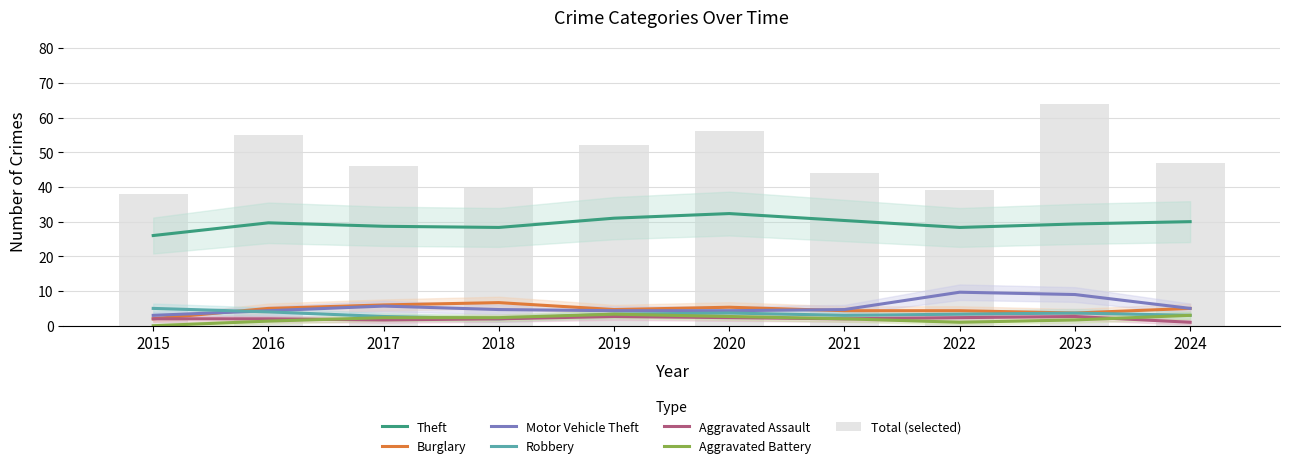

List the series in order of their peak value, highest first.

Theft, Motor Vehicle Theft, Burglary, Robbery, Aggravated Battery, Aggravated Assault